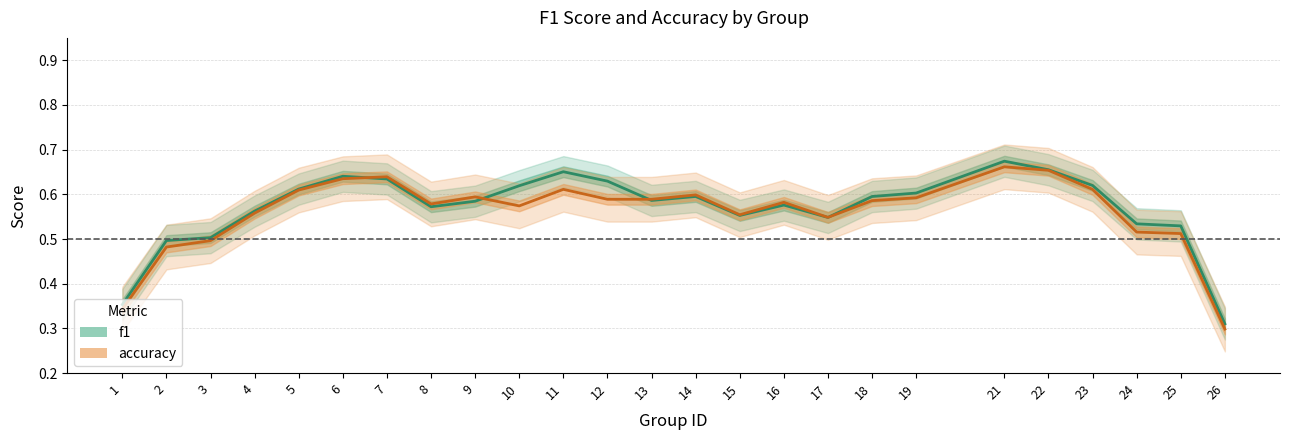

The value of f1 at 8 is 0.6. True or false?

True